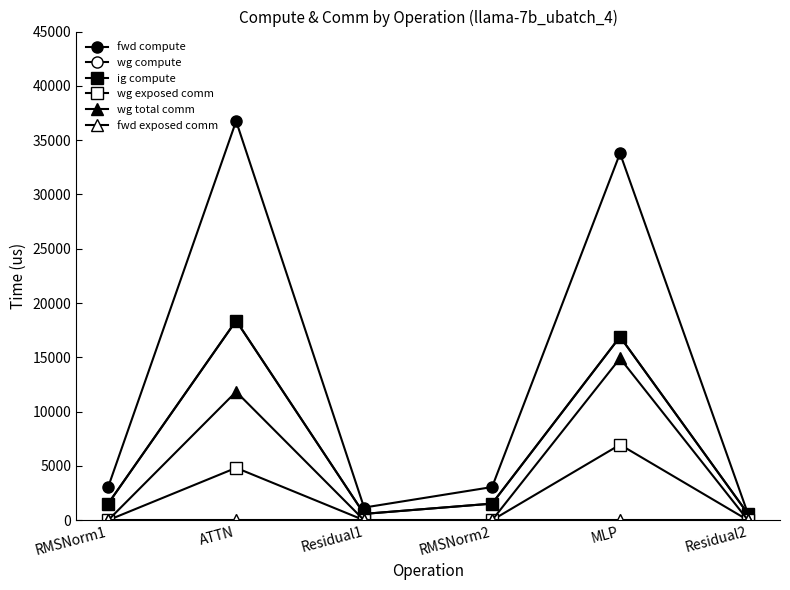

Reading right to left, what are all the values shown in this chart?

fwd compute: 581.7	33787.7	3053.0	1163.5	36753.0	3053.0
wg compute: 581.7	16893.8	1526.5	581.7	18376.5	1526.5
ig compute: 581.7	16893.8	1526.5	581.7	18376.5	1526.5
wg exposed comm: 0.0	6955.4	0.0	0.0	4820.6	0.0
wg total comm: 0.0	14903.8	0.0	0.0	11831.7	0.0
fwd exposed comm: 0.0	0.0	0.0	0.0	0.0	0.0